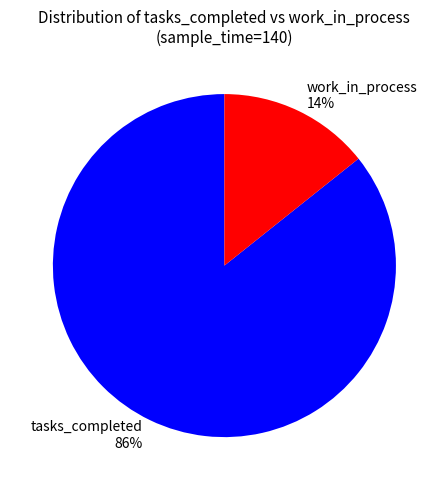

How many slices are in this pie chart?

2